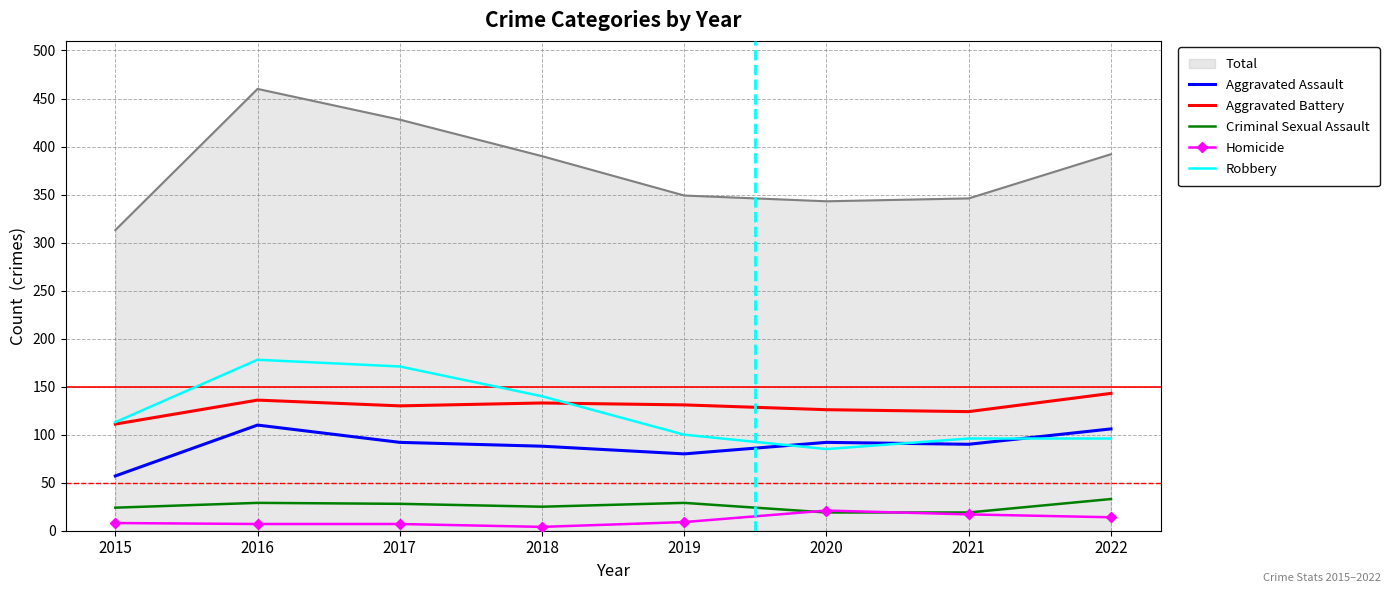

True or false: Robbery has a value of 96 at 2022.

True